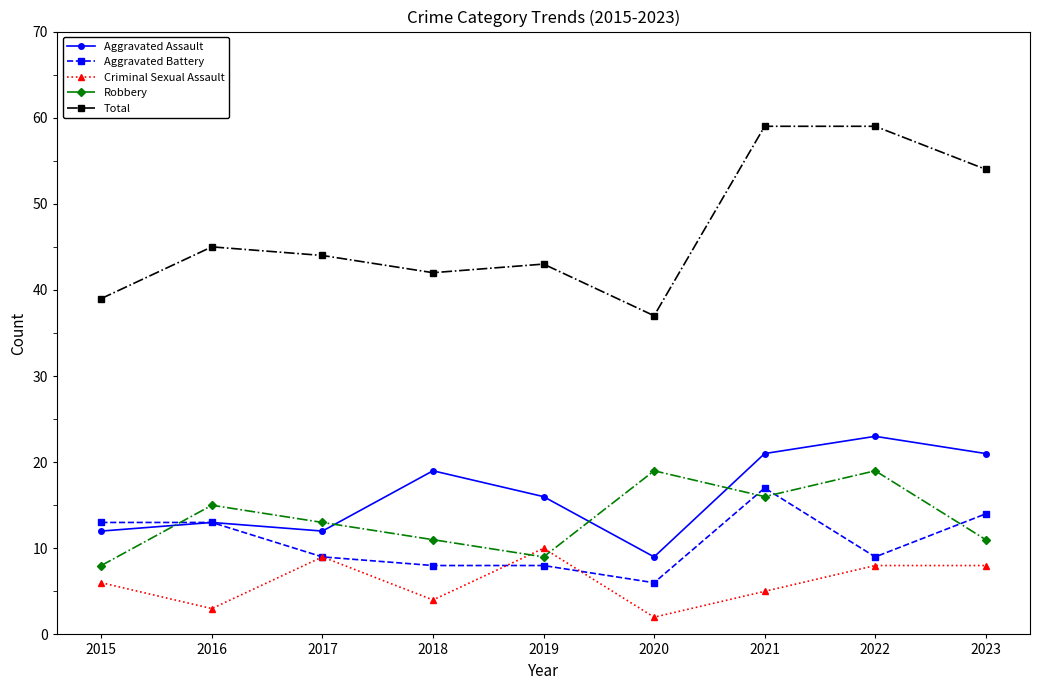

How many values in the Total series are below 44?

4